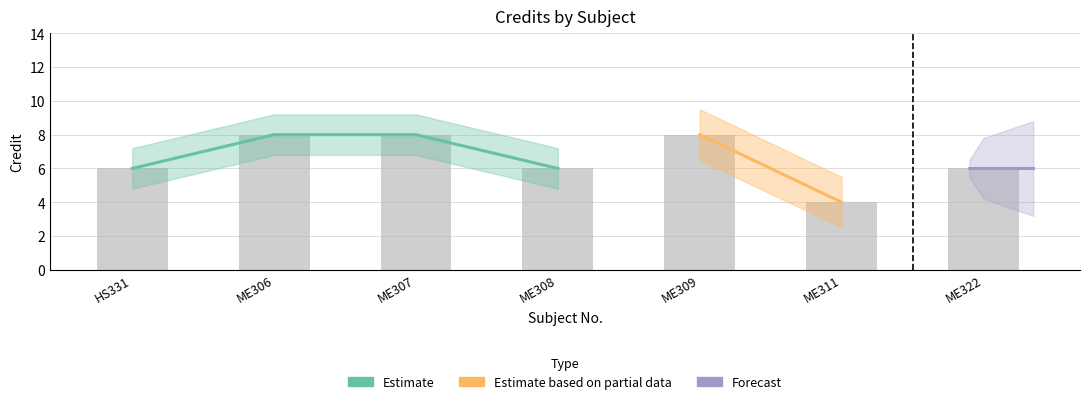

Is it true that the value at ME322 is 6?

True